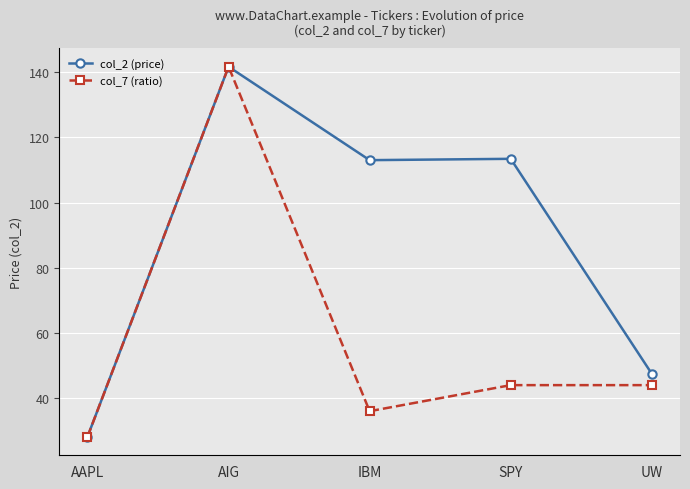

How many distinct data groups are displayed?

2